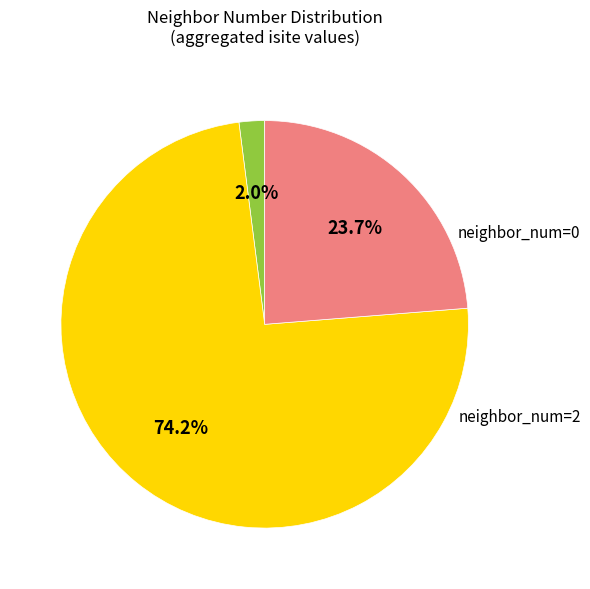

To the nearest percent, what is the average slice percentage?

33%